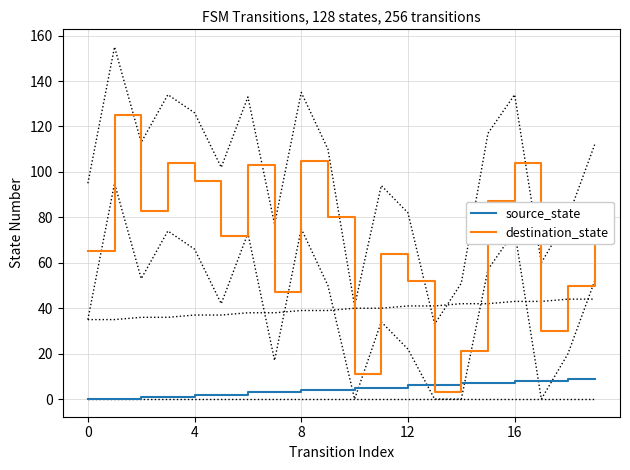

List the series in order of their peak value, highest first.

destination_state, source_state